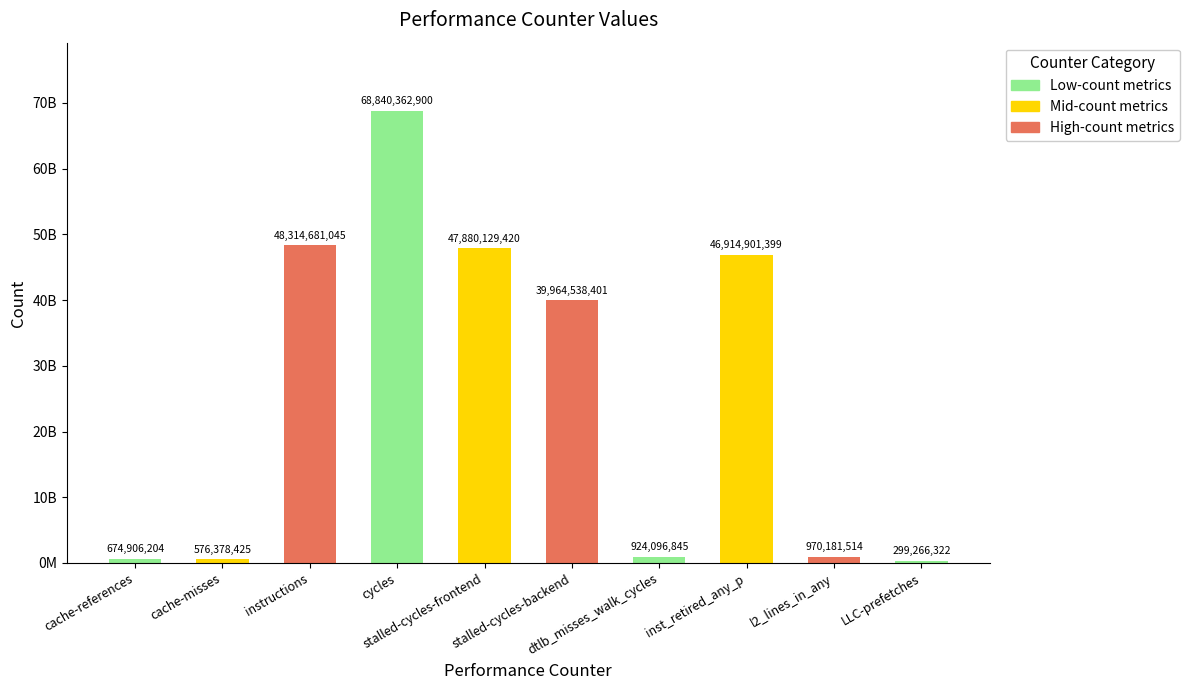

What is the greatest value displayed?

68840362900